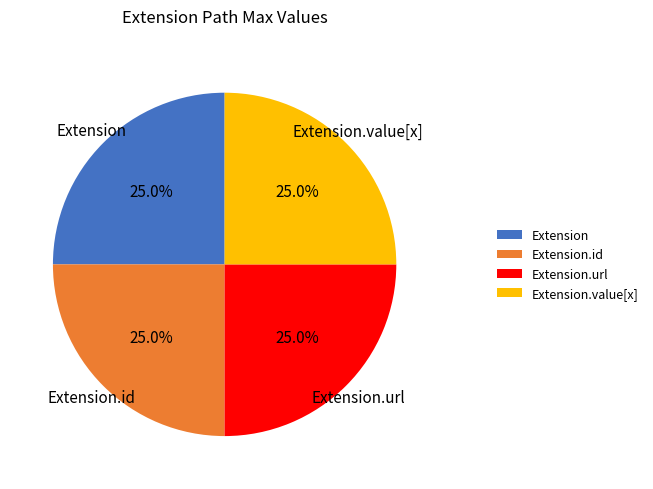

To the nearest percent, what is the average slice percentage?

25%